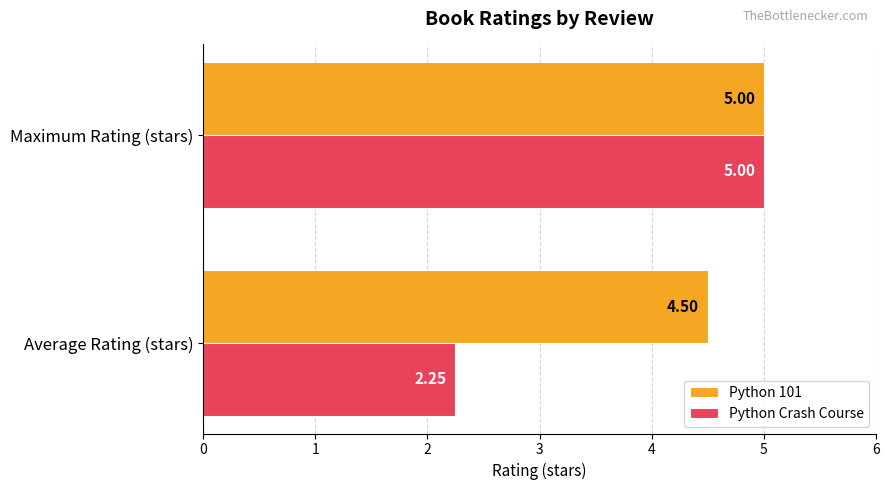

At which label is Python Crash Course closest to 3?

Average Rating (stars)